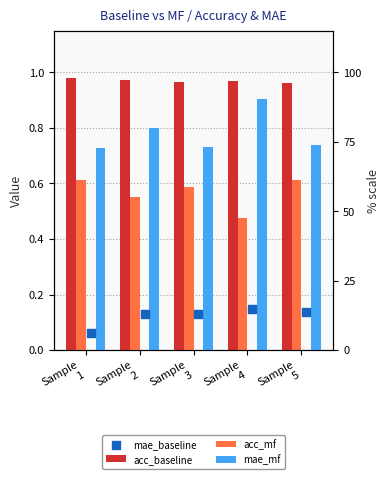

Is the value of mae_mf at Sample
3 greater than the value of acc_baseline at Sample
2?

No